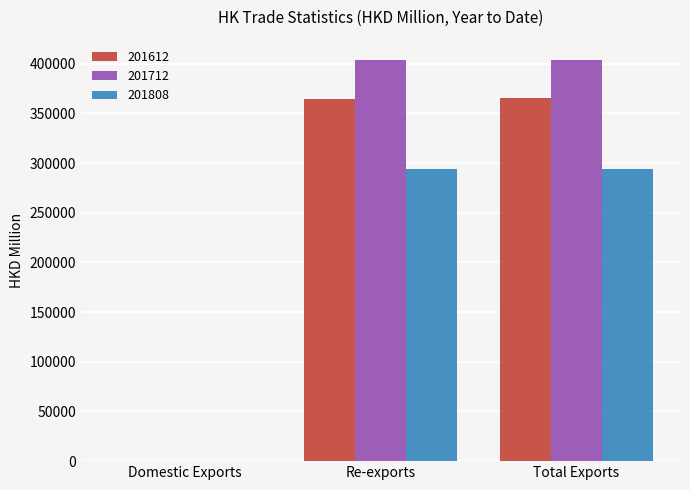

What is the approximate value of 201808 at Total Exports?

293894.3